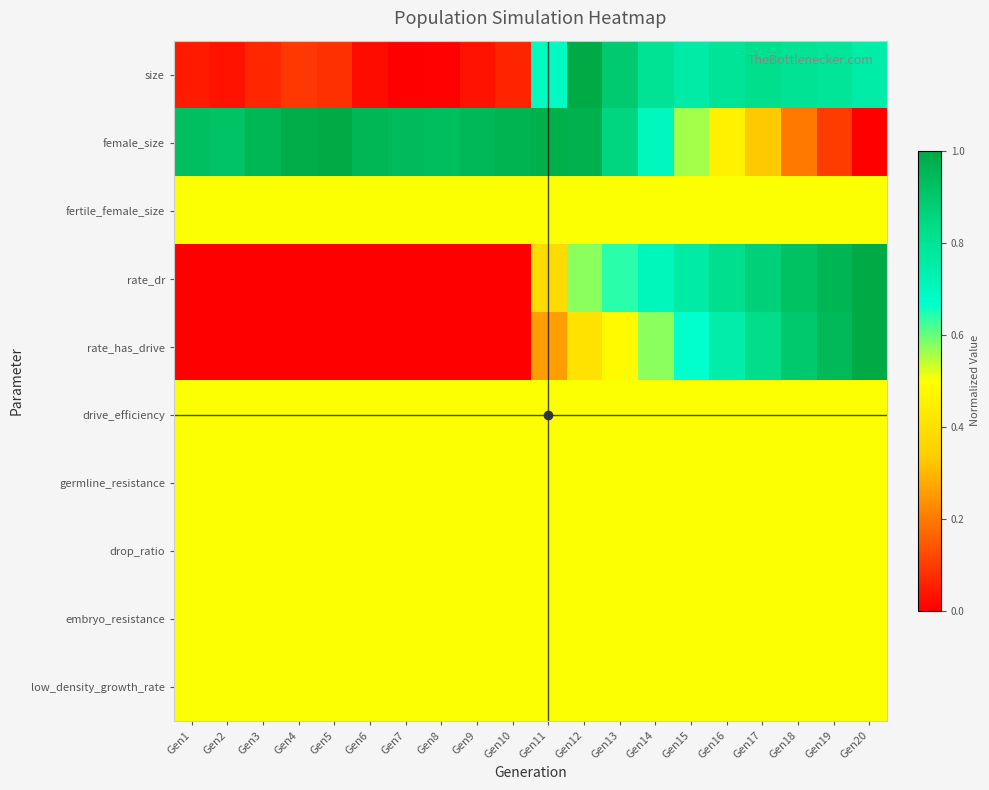

At Gen8, list the series in order from smallest to largest.

rate_dr, rate_has_drive, size, fertile_female_size, drive_efficiency, germline_resistance, drop_ratio, embryo_resistance, low_density_growth_rate, female_size